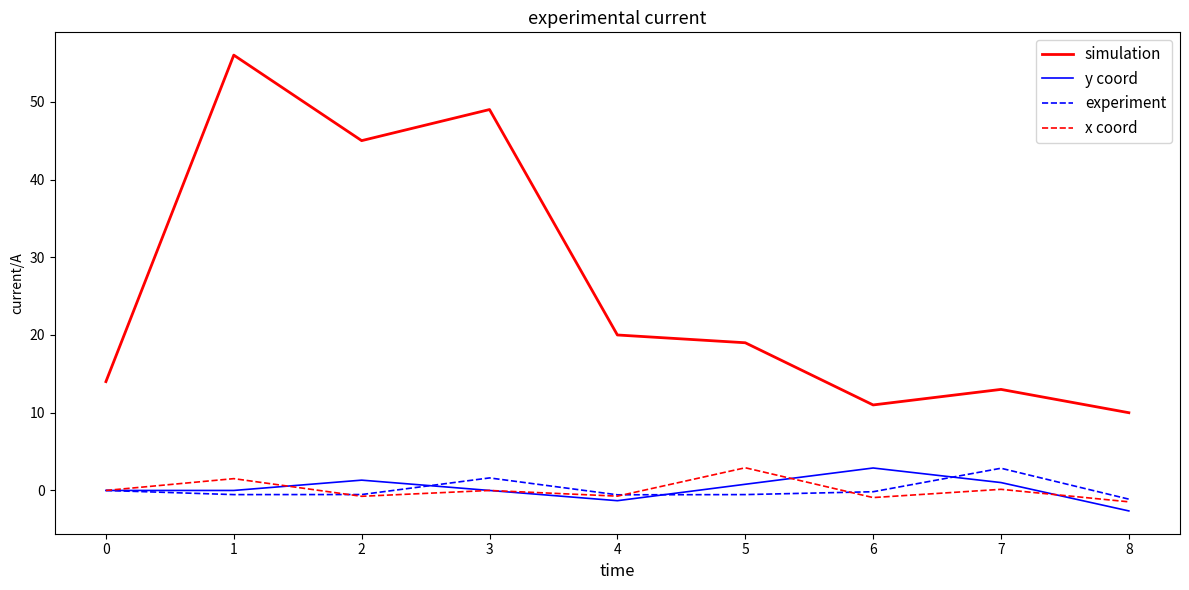

What are all the series names shown in the legend?

simulation, y coord, experiment, x coord